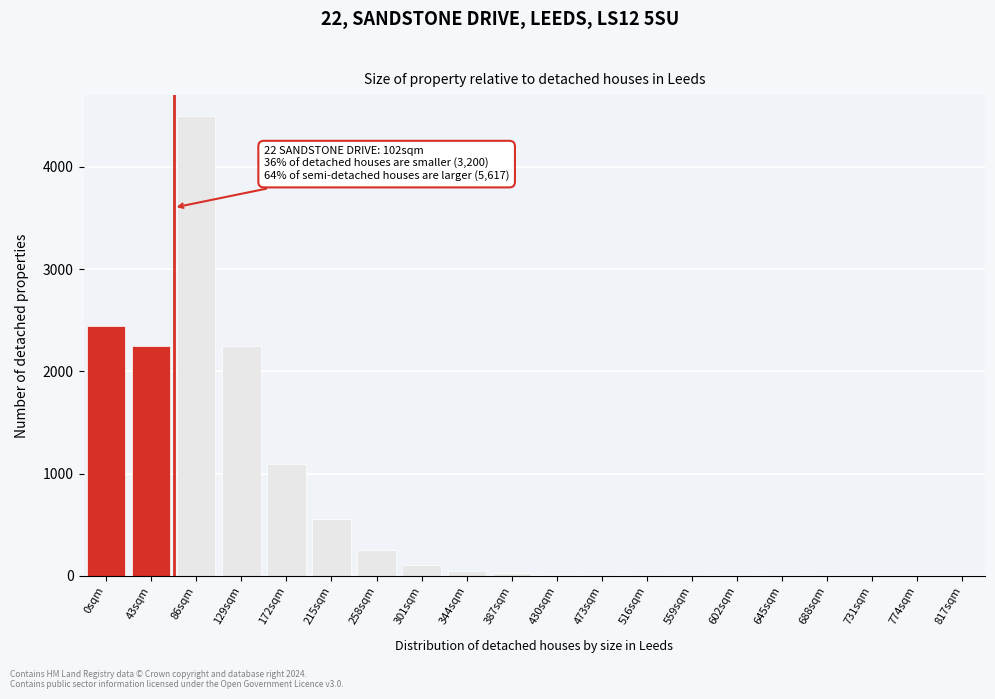

Between 215sqm and 0sqm, which is larger?

0sqm